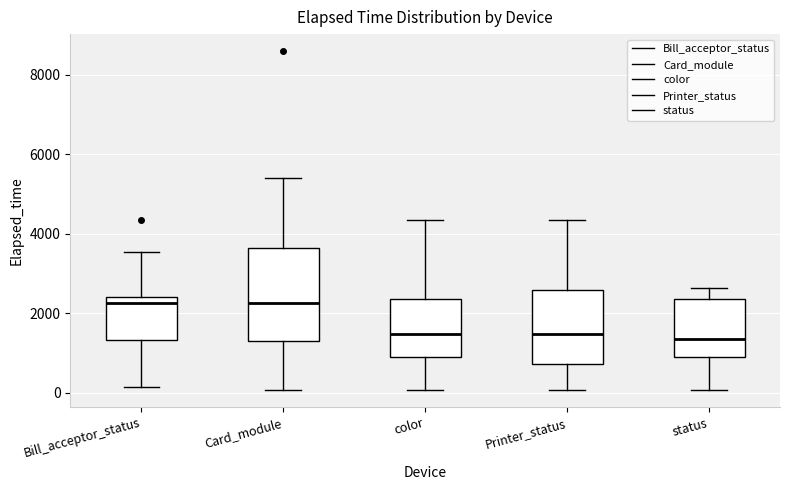

Reading left to right, transcribe this box plot: for each box, give where its median line is, the range the box spans, and where its two whiskers end, as read against the y-axis. The values are not printed on the chart, so give them approximately, as read against the axis.

Bill_acceptor_status: median 2200, box 1400 to 2400, whiskers 200 to 3600
Card_module: median 2200, box 1200 to 3600, whiskers 0 to 5400
color: median 1400, box 1000 to 2400, whiskers 0 to 4400
Printer_status: median 1400, box 800 to 2600, whiskers 0 to 4400
status: median 1400, box 1000 to 2400, whiskers 0 to 2600